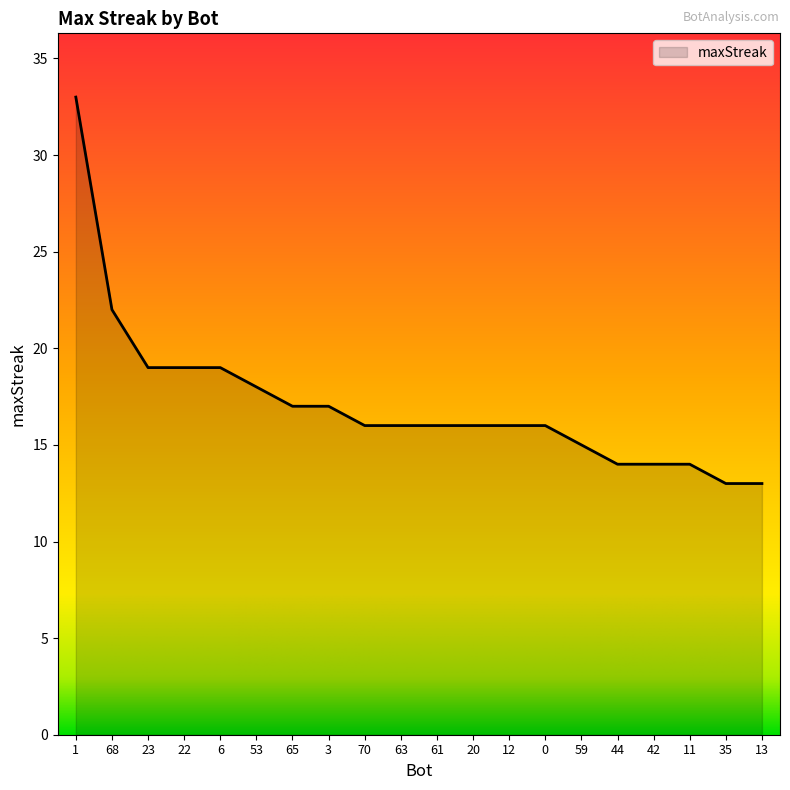

What is the smallest value displayed?

13